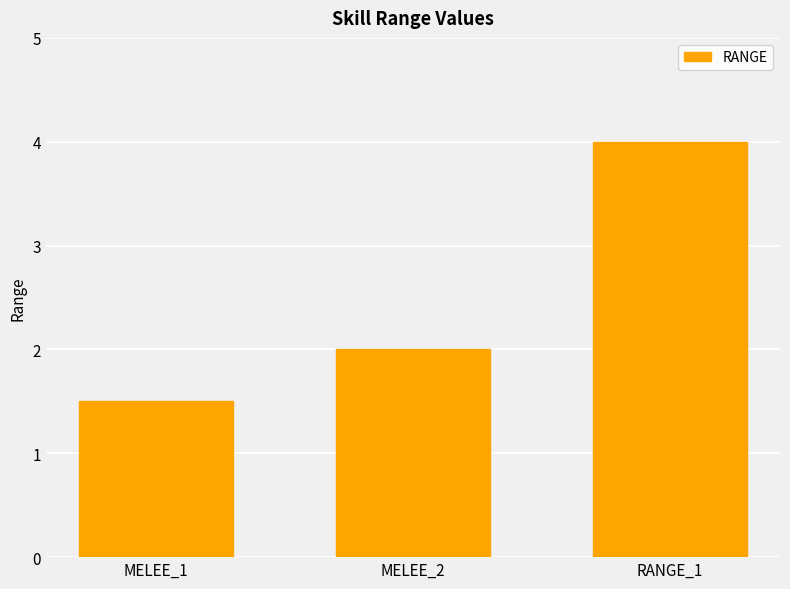

Reading right to left, extract all data points from this chart.

RANGE_1=4.0	MELEE_2=2.0	MELEE_1=1.5